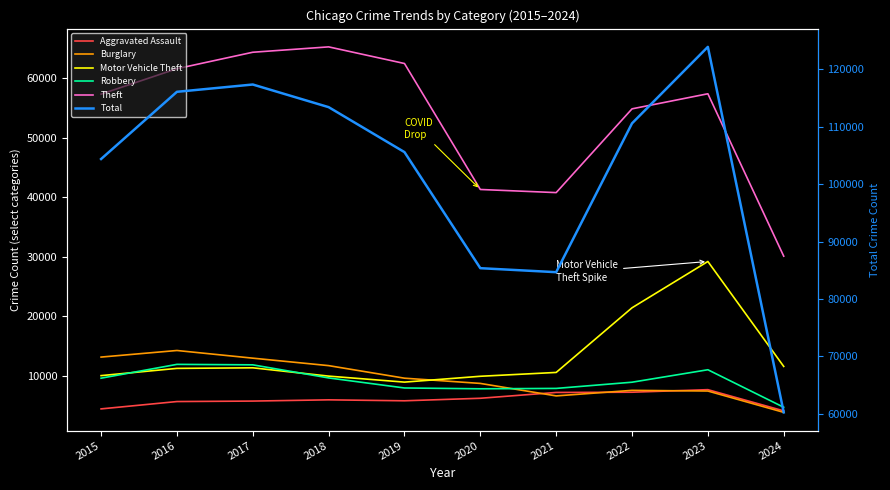

What is the minimum value shown in the chart?

3899